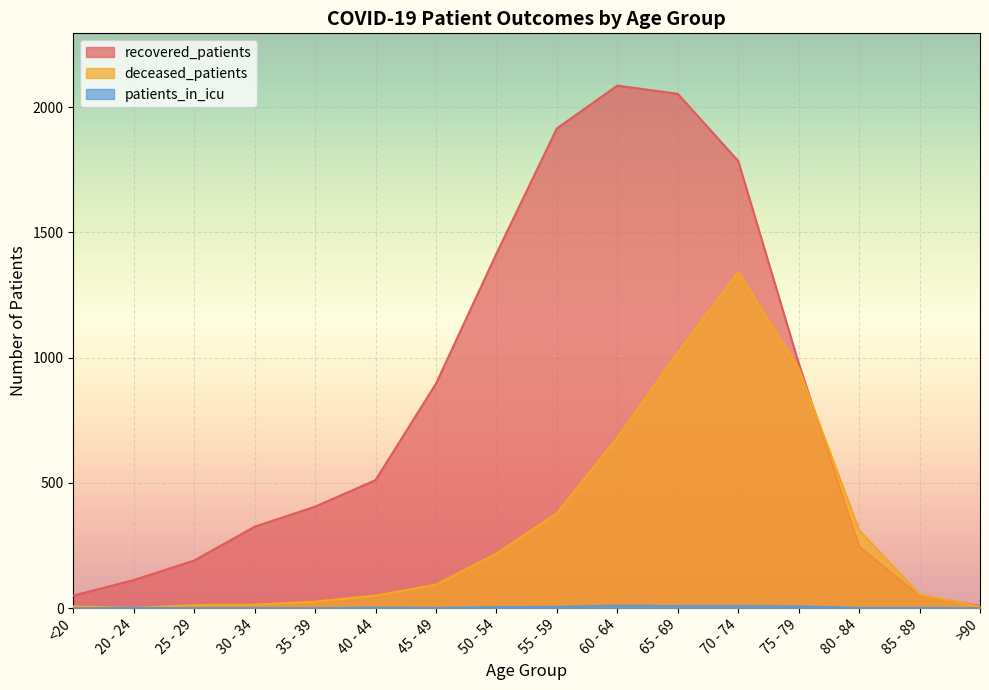

Rank the series by their maximum value, from lowest to highest.

patients_in_icu, deceased_patients, recovered_patients